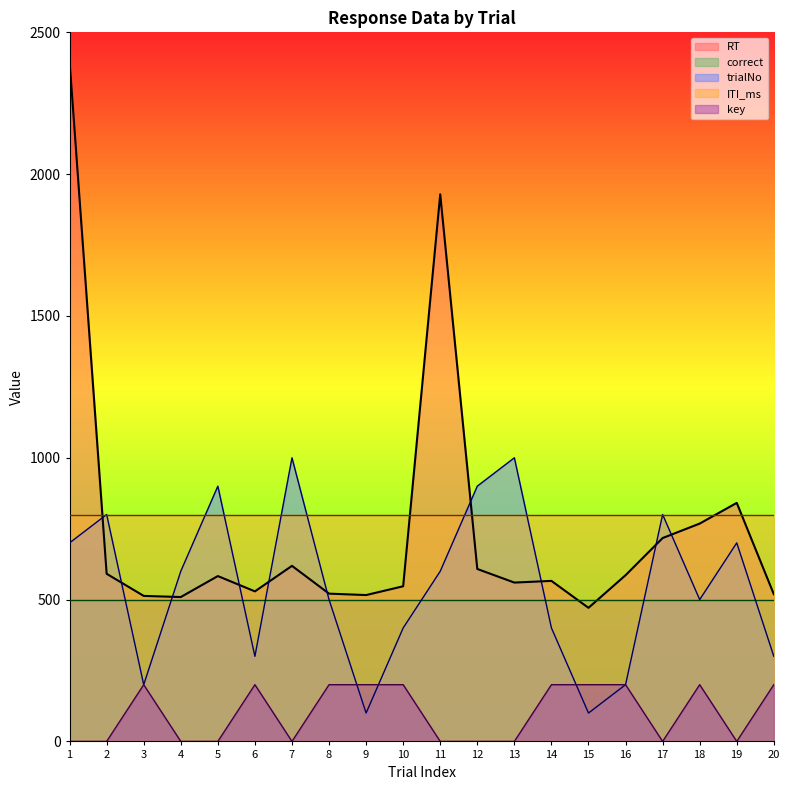

What is the spread (max minus min) of values at 19?

841